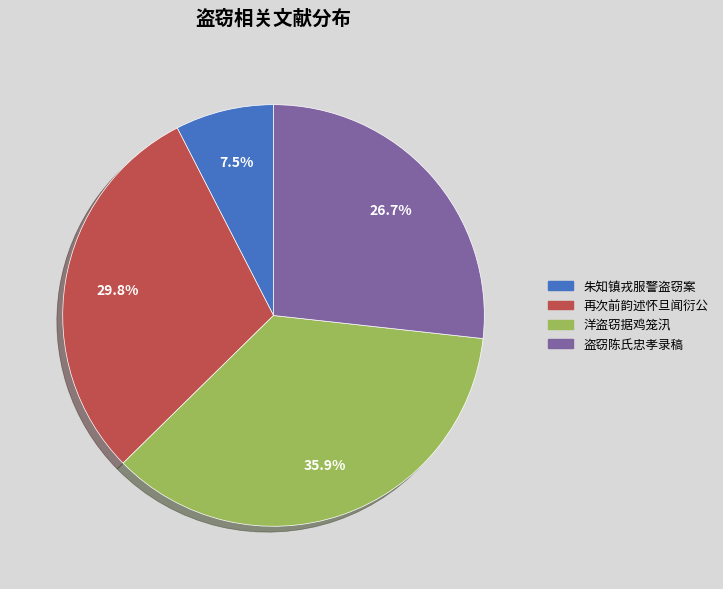

Combined, do 洋盗窃据鸡笼汛 and 再次前韵述怀旦闻衍公 account for over 50%?

Yes